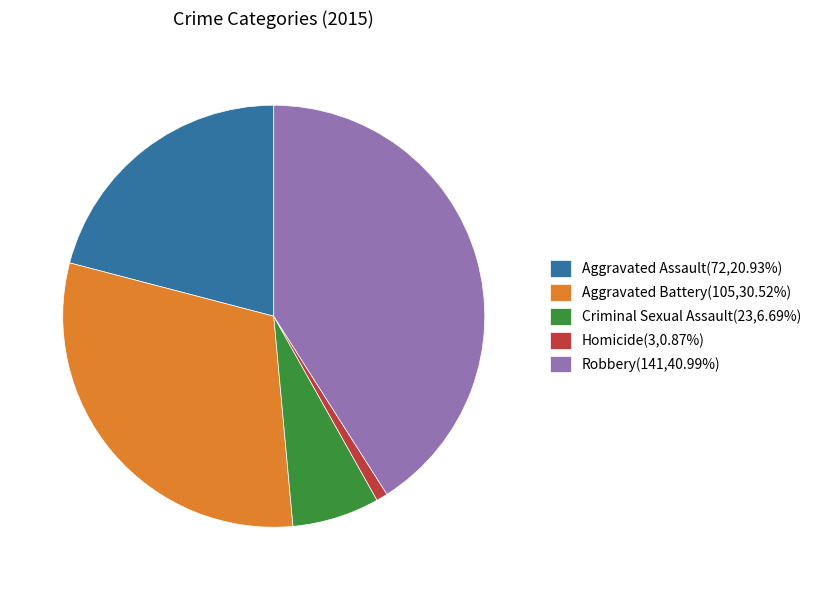

Rank the categories by value from lowest to highest.

Homicide, Criminal Sexual Assault, Aggravated Assault, Aggravated Battery, Robbery